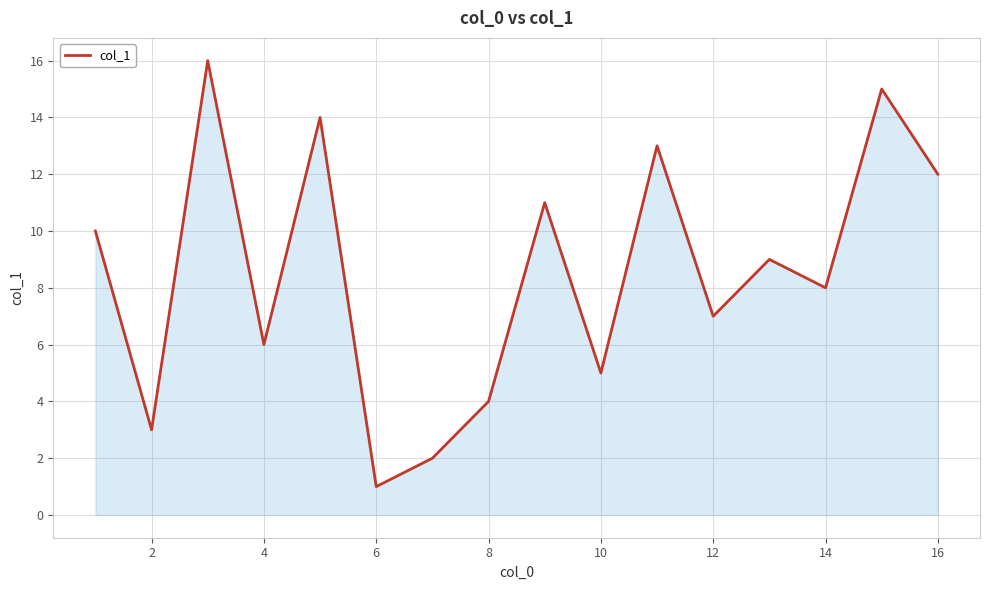

What is the sum of all values?

136